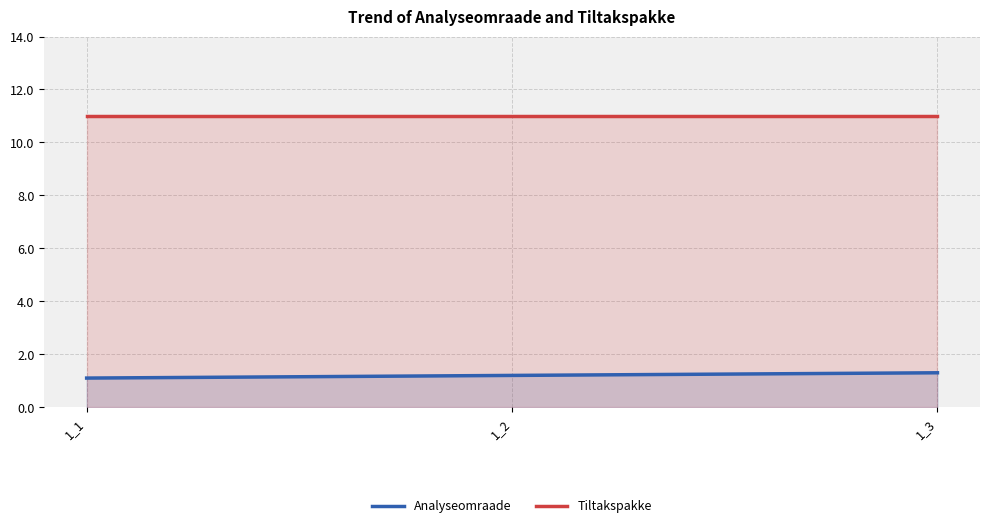

What is the average value of the Analyseomraade series?

1.2